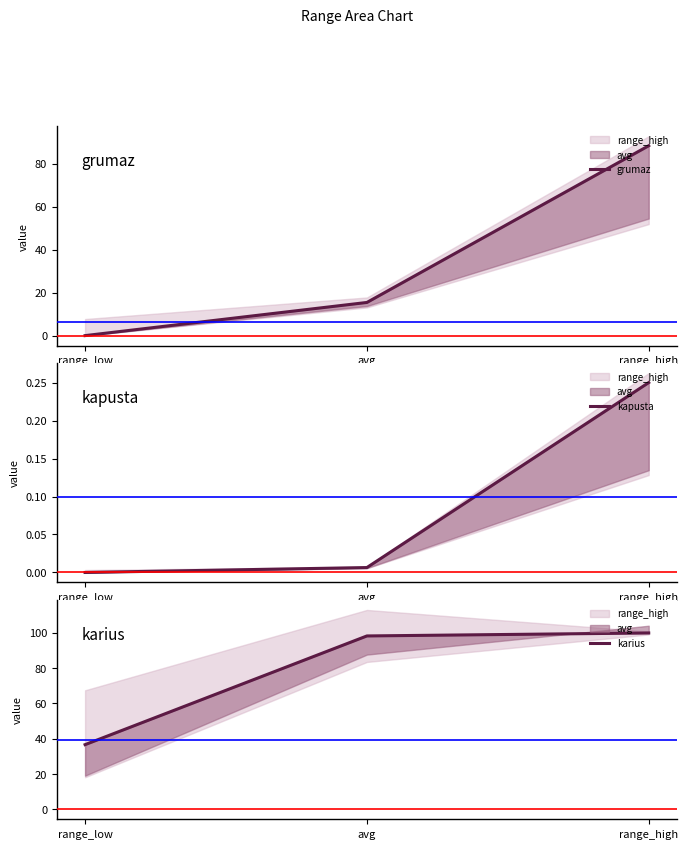

Is it true that karius equals 57.2 at avg?

False